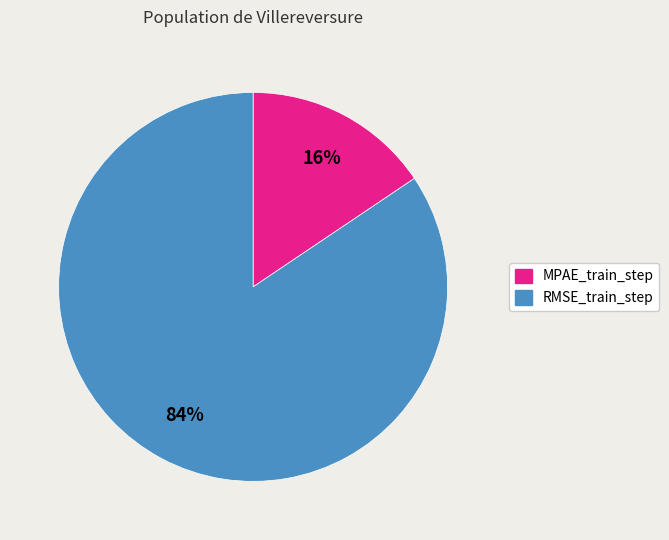

How many segments does this pie chart have?

2